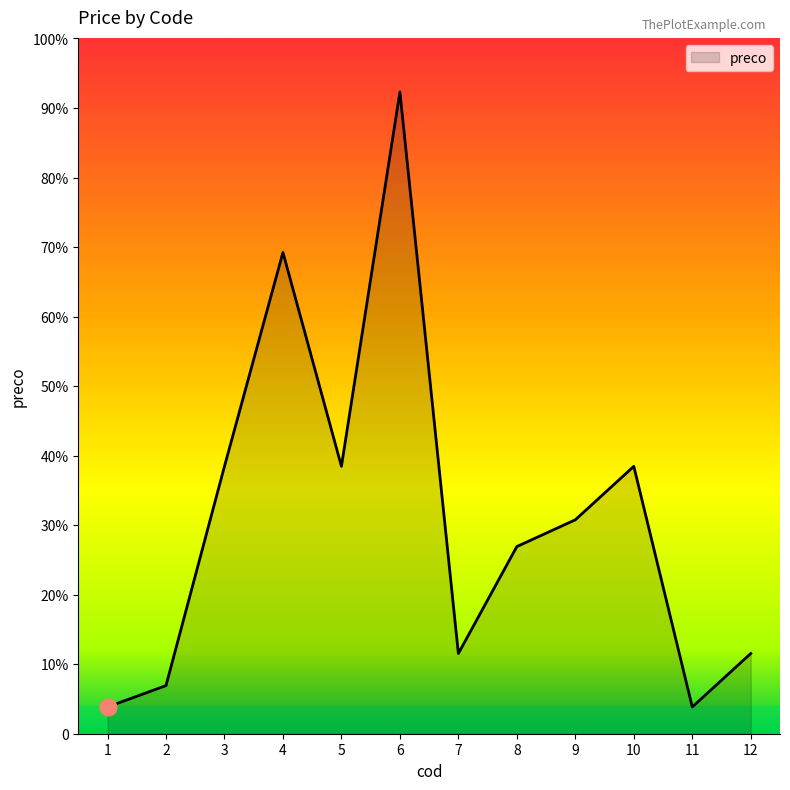

Is this an area chart (filled region under the line)?

Yes